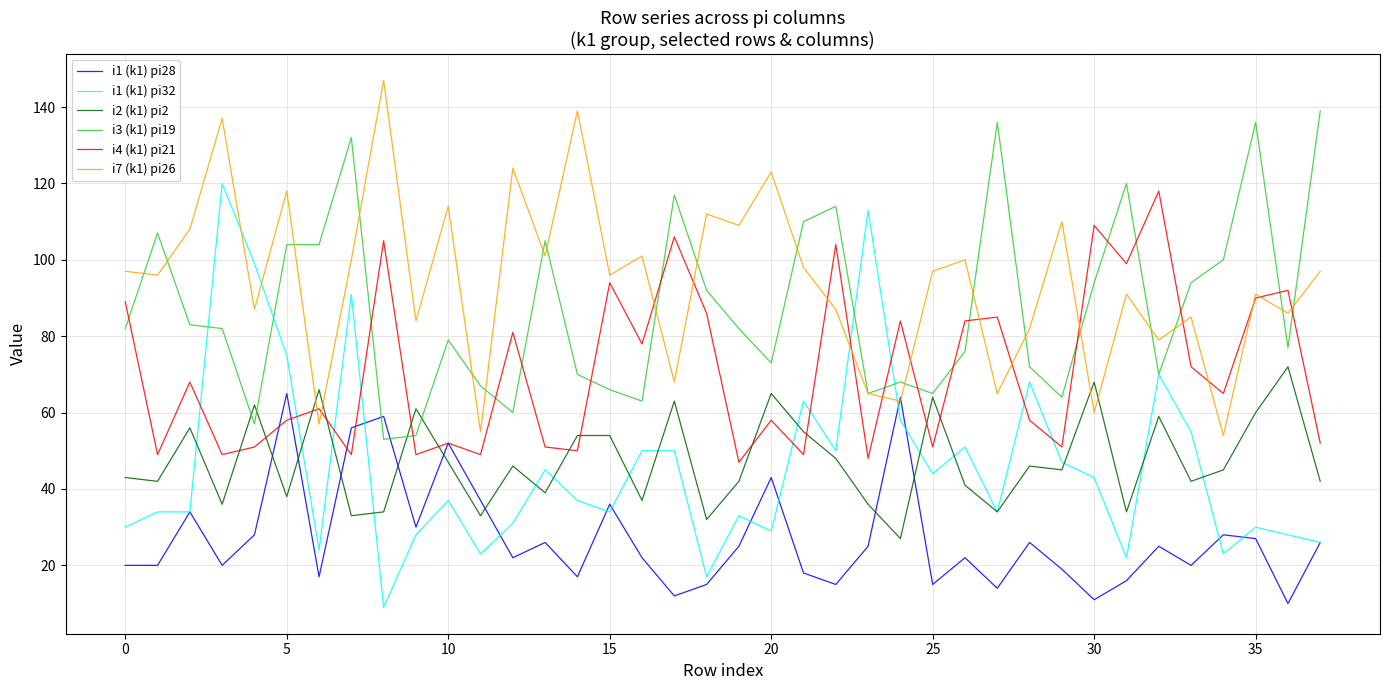

How many lines are shown in the chart?

6